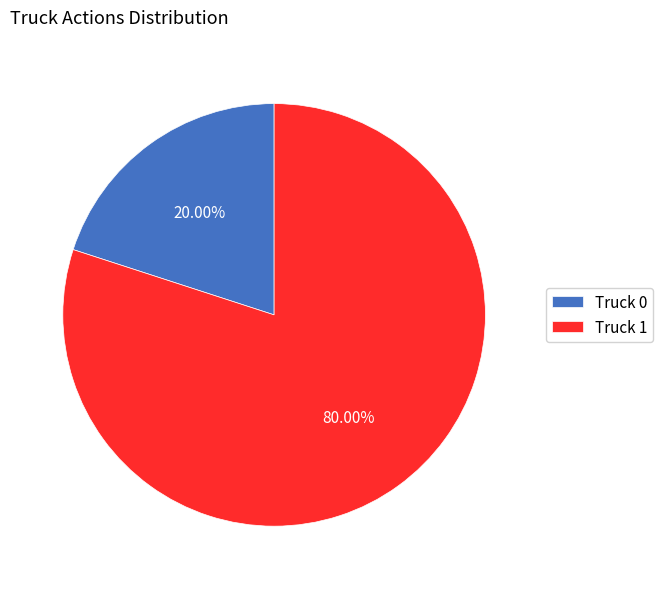

How many segments does this pie chart have?

2